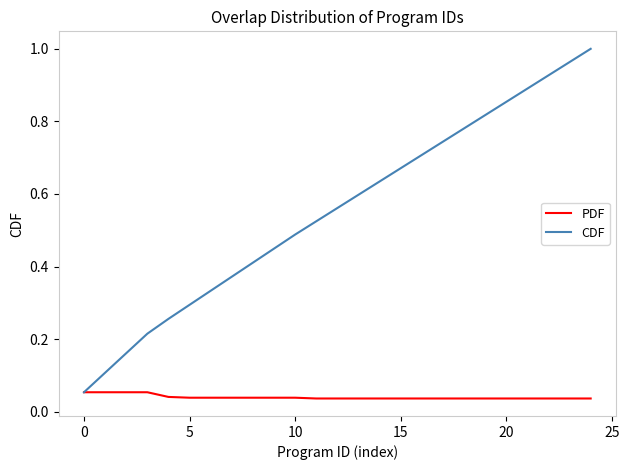

Is this an area chart (filled region under the line)?

No